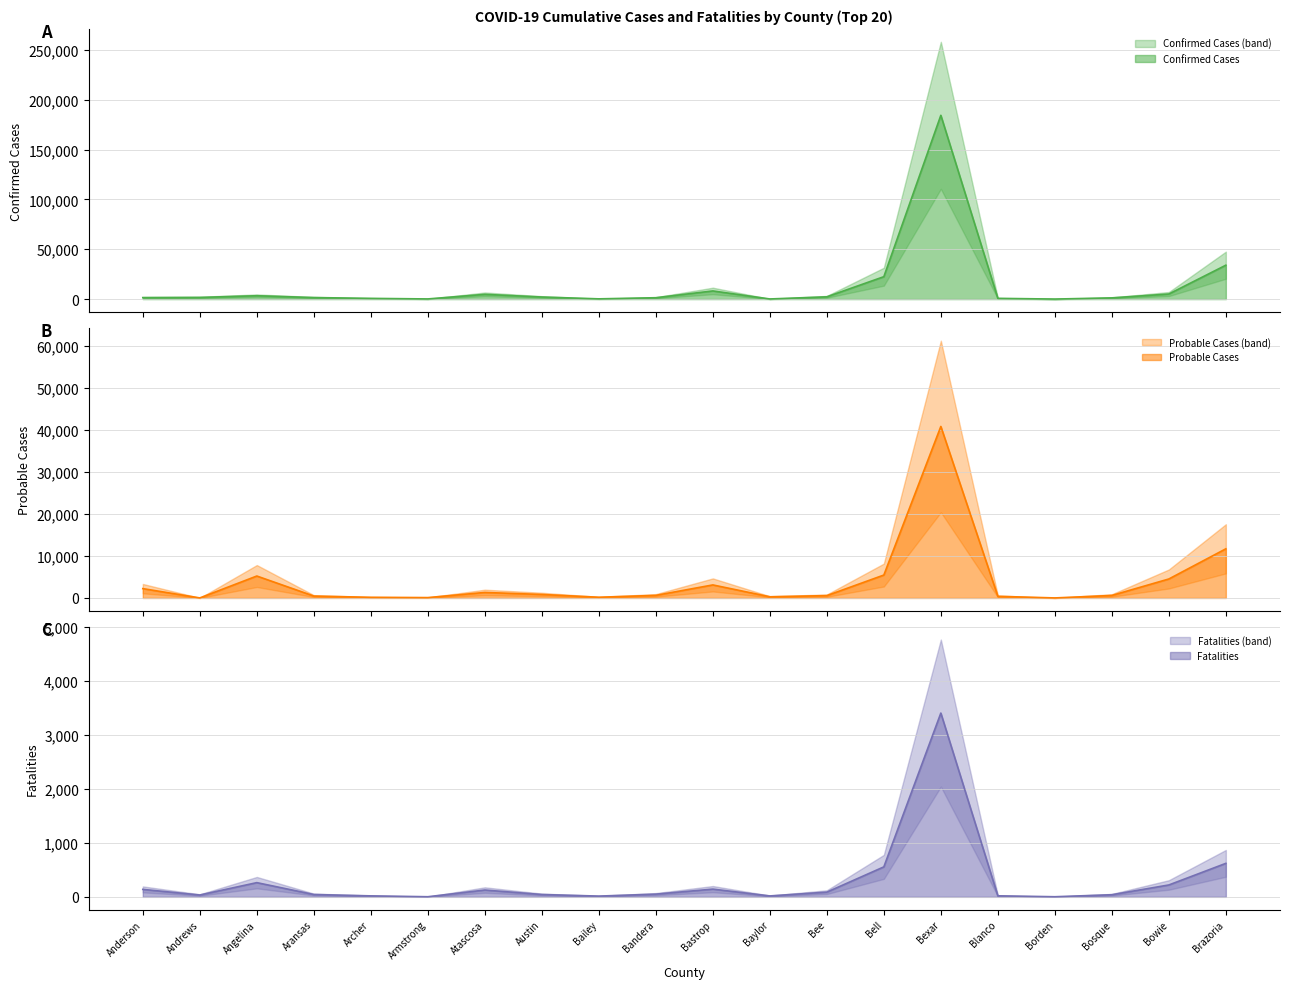

The value of Confirmed Cases at Baylor is 46. True or false?

False